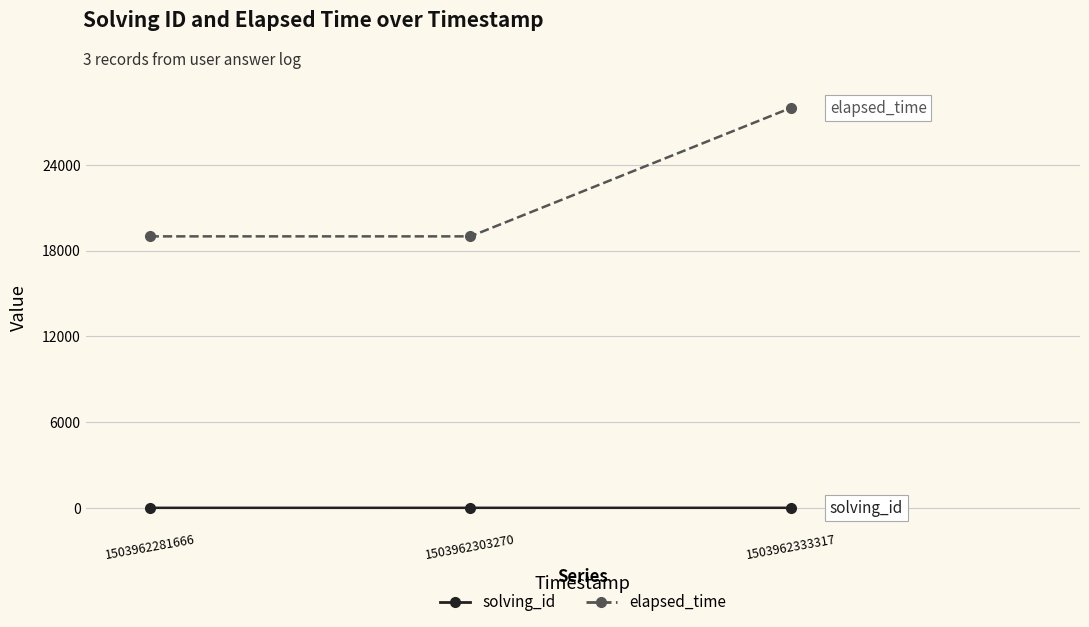

At which category is the sum across all series the highest?

1503962333317